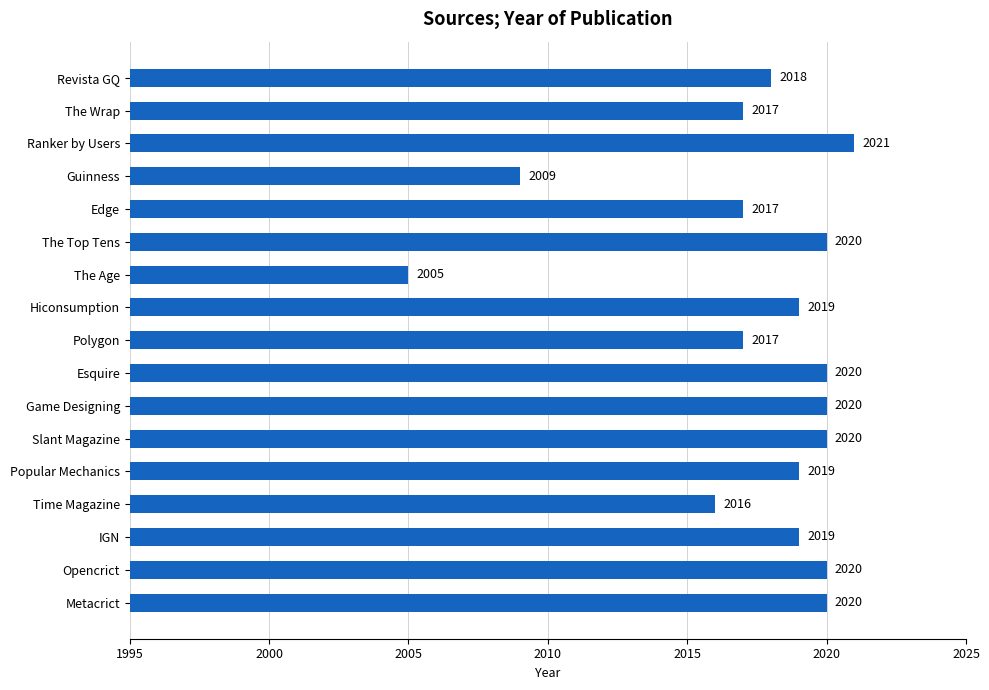

Reading top to bottom, extract all data points from this chart.

2018	2017	2021	2009	2017	2020	2005	2019	2017	2020	2020	2020	2019	2016	2019	2020	2020